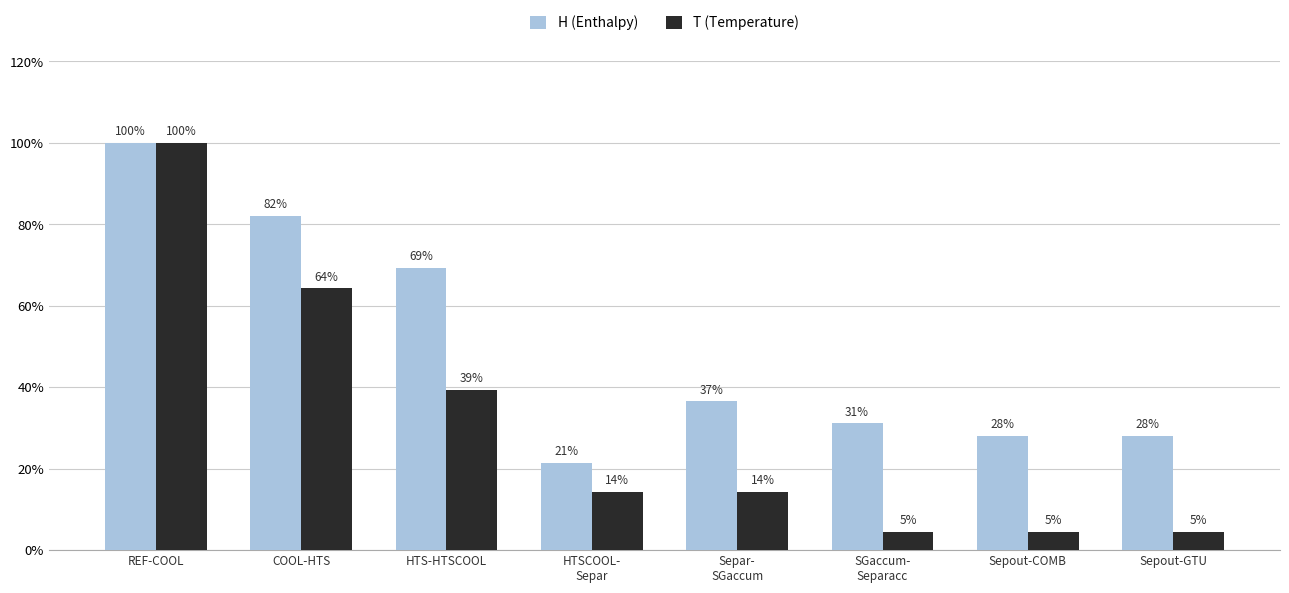

At how many categories does at least one series exceed 39?

3